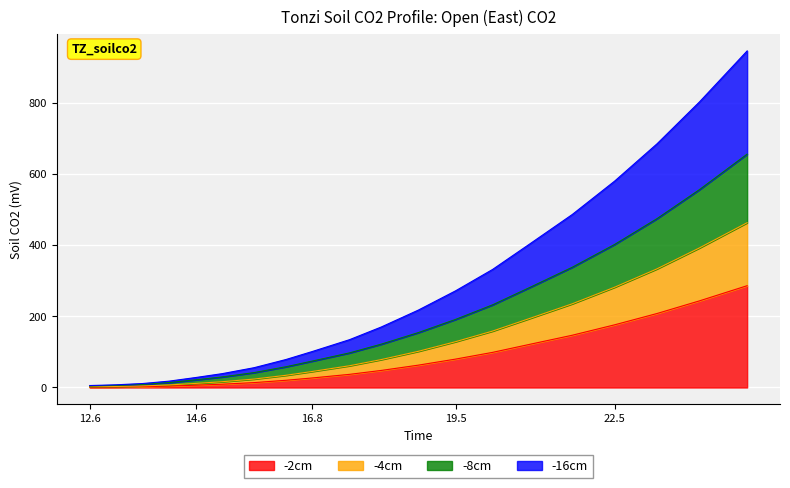

Is the value of -2cm at 15 greater than the value of -8cm at 15?

No